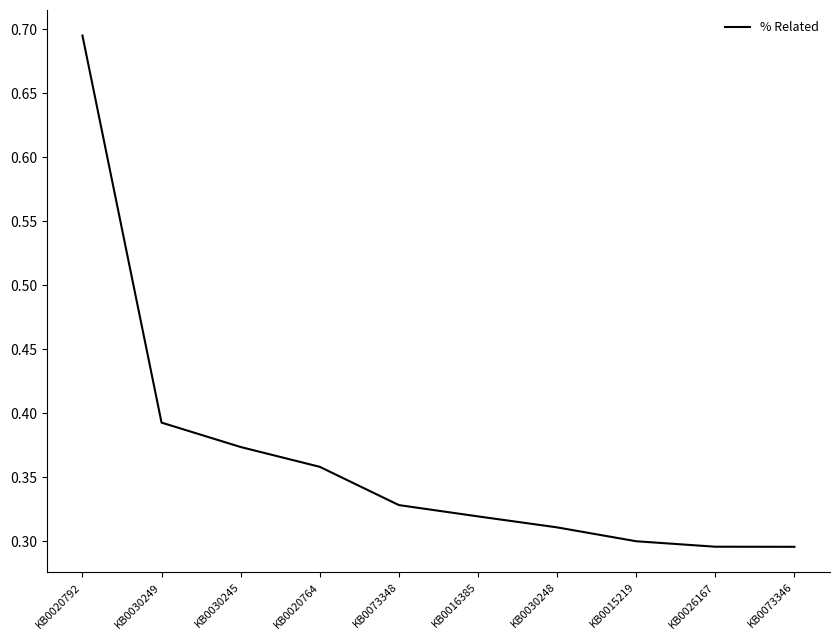

Does the chart display data point markers on the line(s)?

No